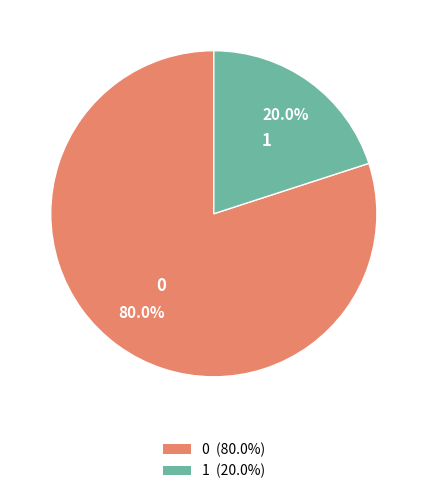

Is there any slice that represents more than half of the pie?

Yes